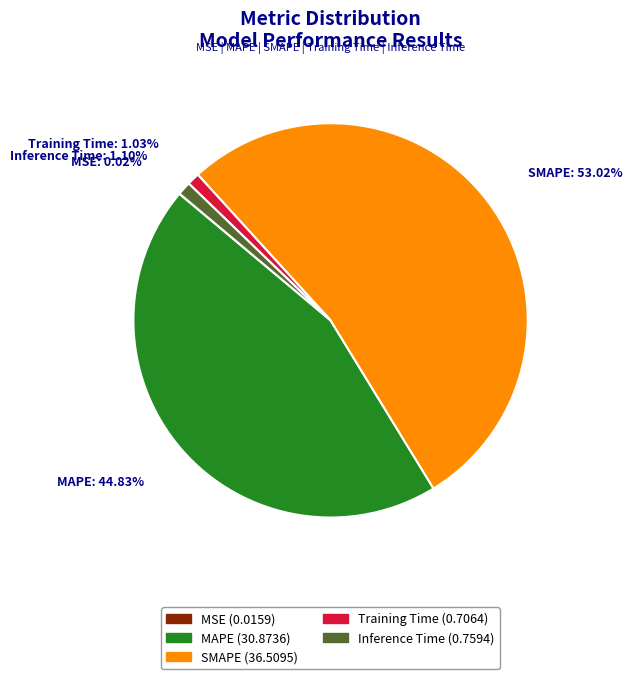

Which slice is the largest?

SMAPE